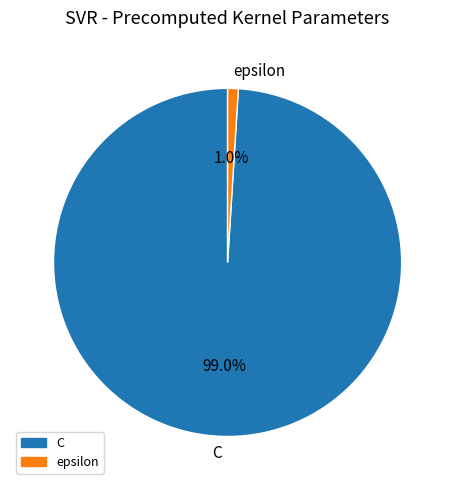

How many segments does this pie chart have?

2